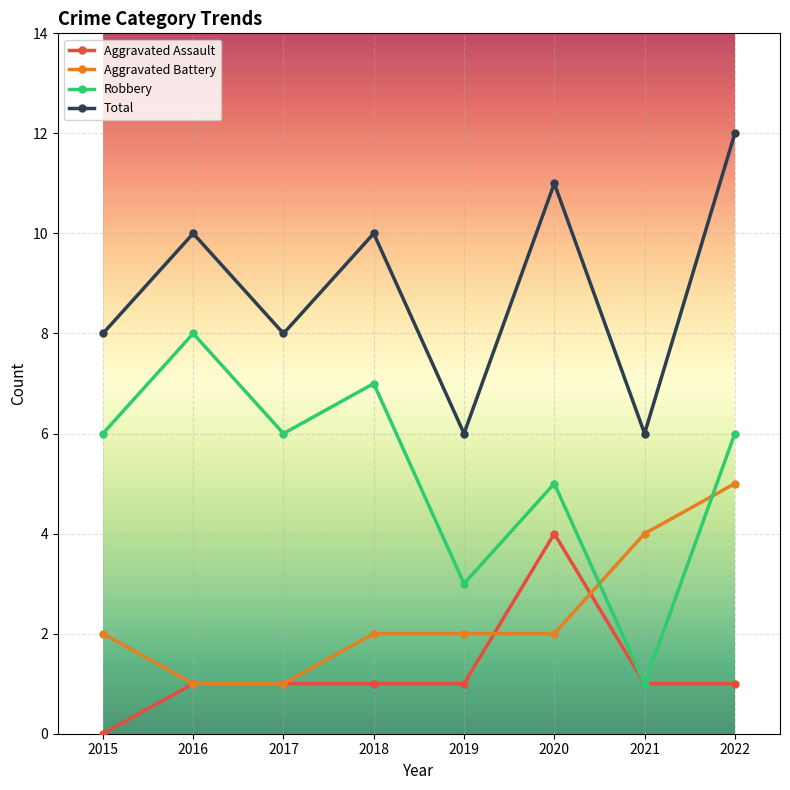

Is the value of Robbery at 2022 greater than the value of Aggravated Assault at 2016?

Yes